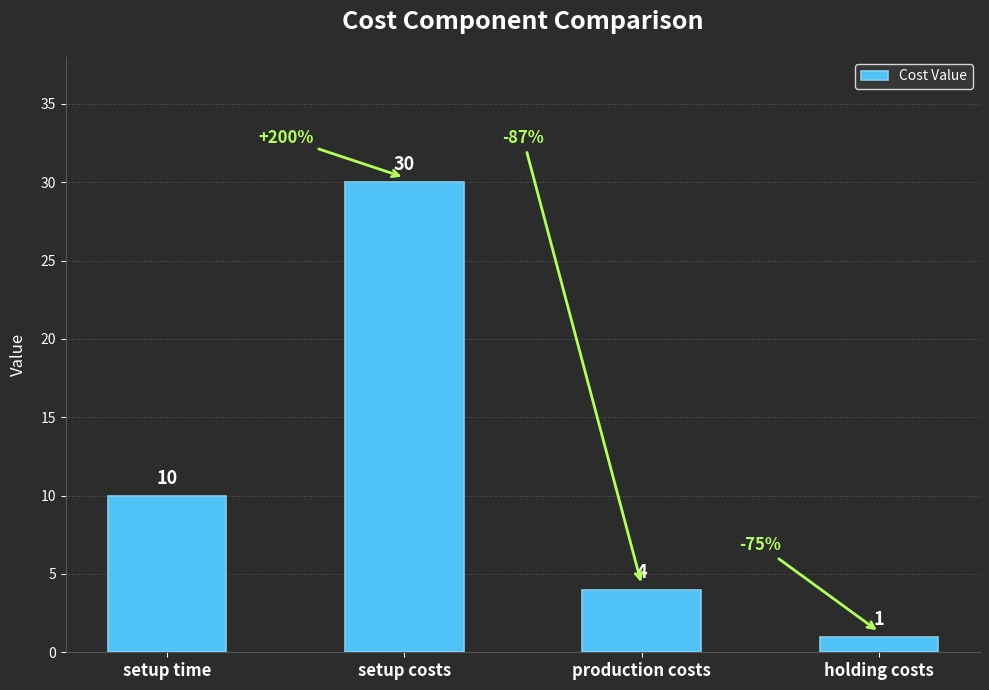

The chart shows a value of 30 at setup costs. True or false?

True